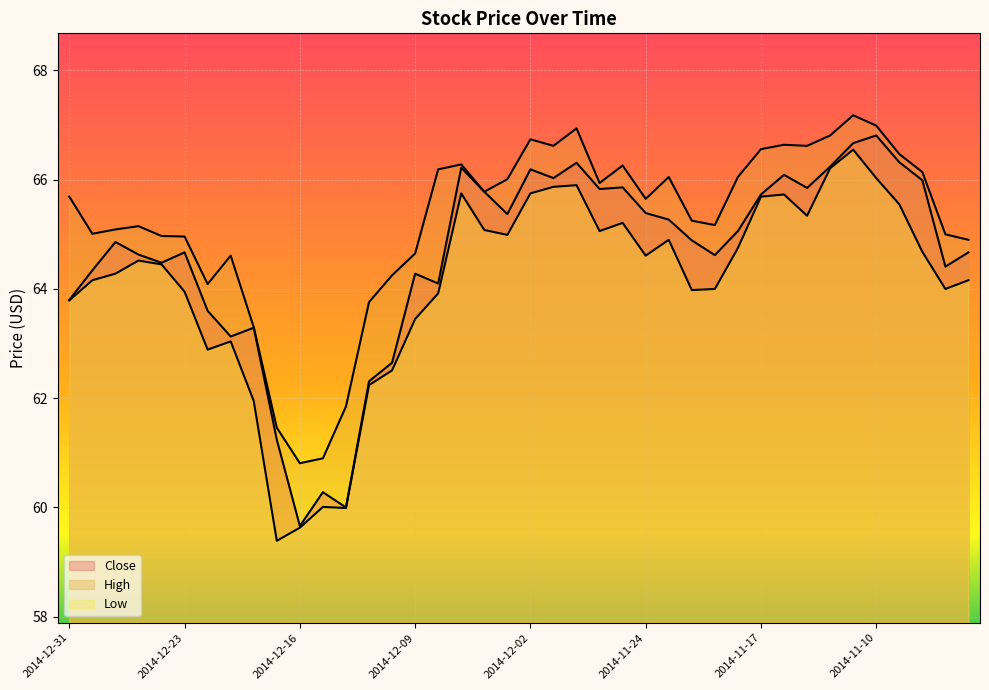

Which series has the largest total across all categories?

High